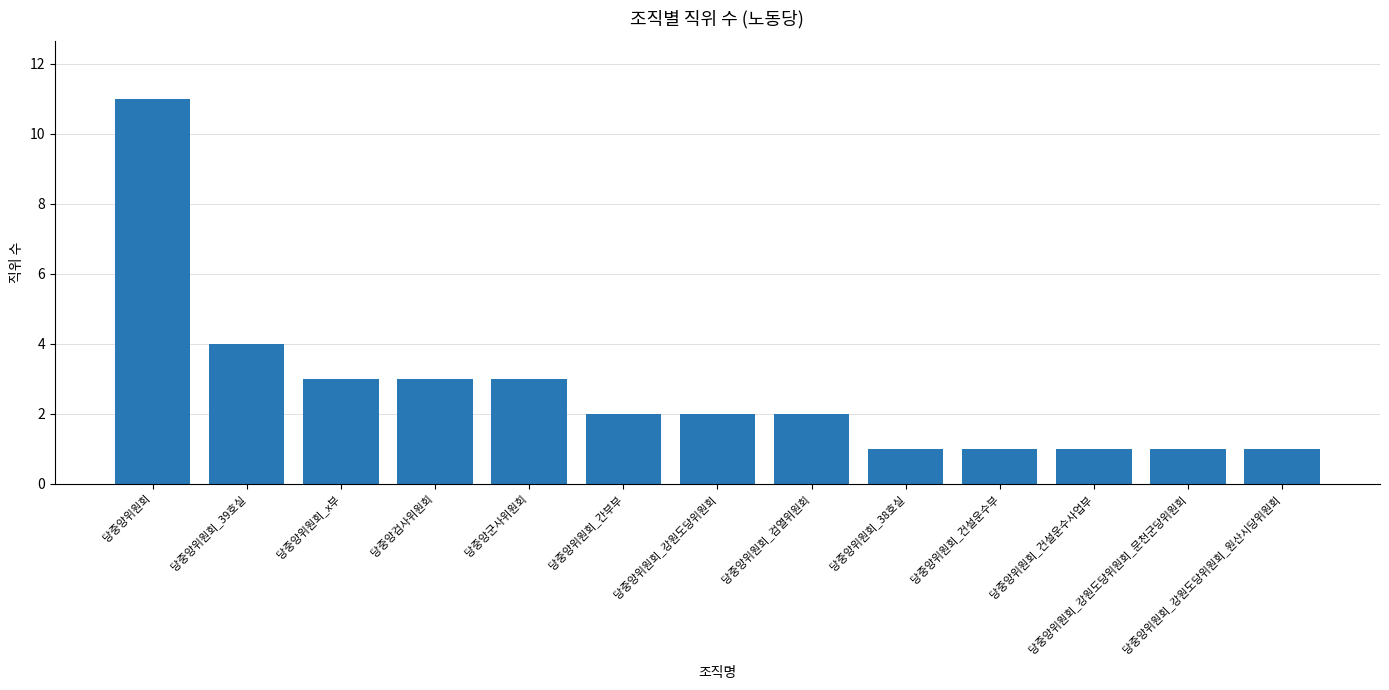

How many categories are shown in the chart?

13